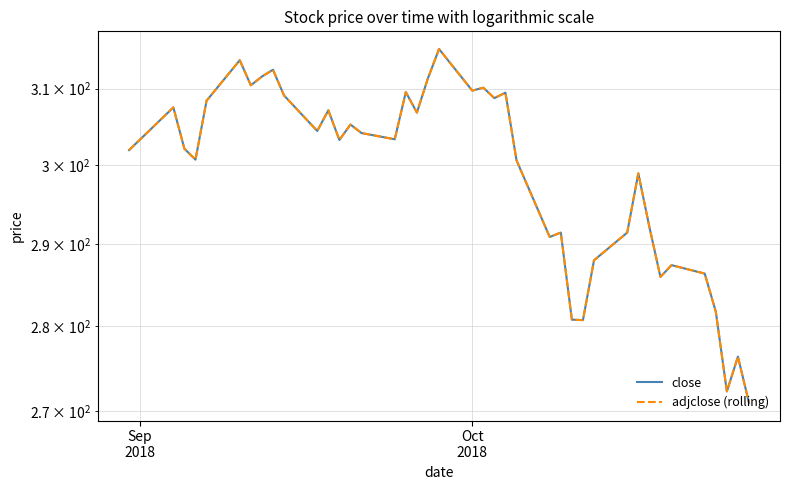

True or false: close has a value of 519.2 at 24.

False